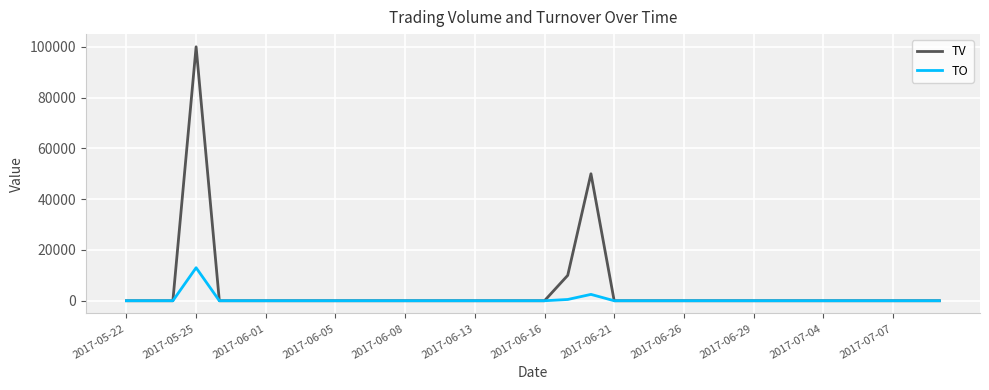

What is the difference between the second highest and minimum values in the TO series?

2500